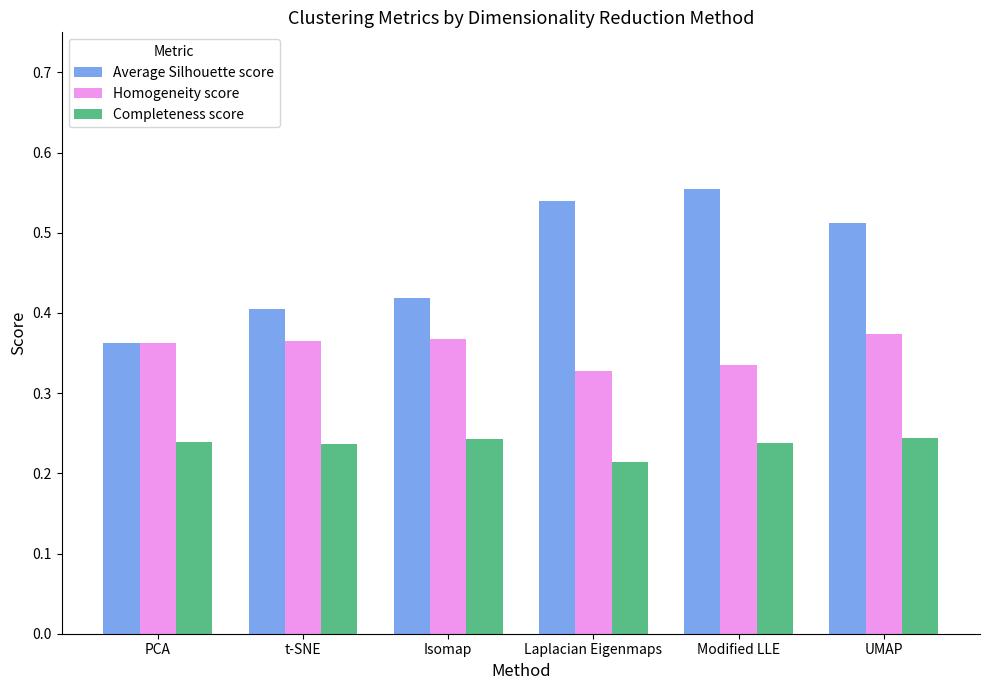

What is the sum of the Homogeneity score values at UMAP and t-SNE?

0.7